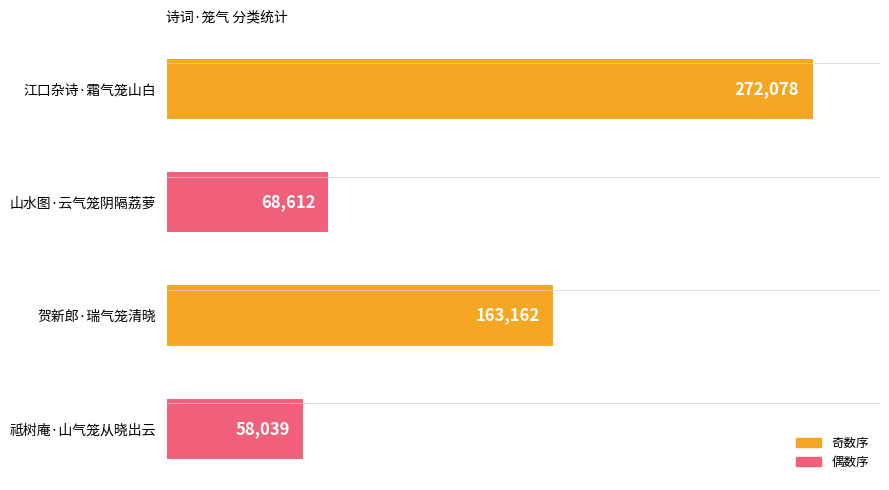

What is the average value?

140473